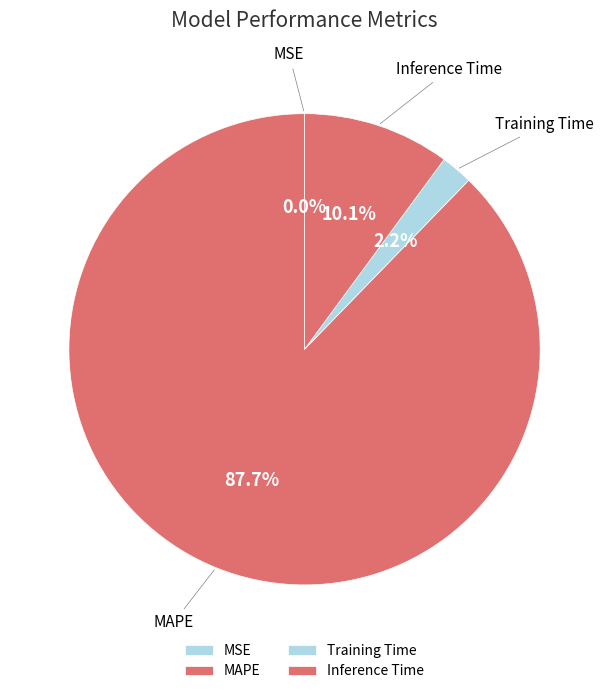

Which category has the biggest portion of the pie?

MAPE